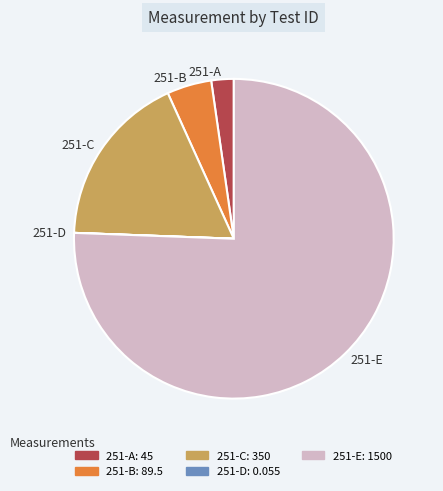

What is the largest slice in the pie chart?

251-E